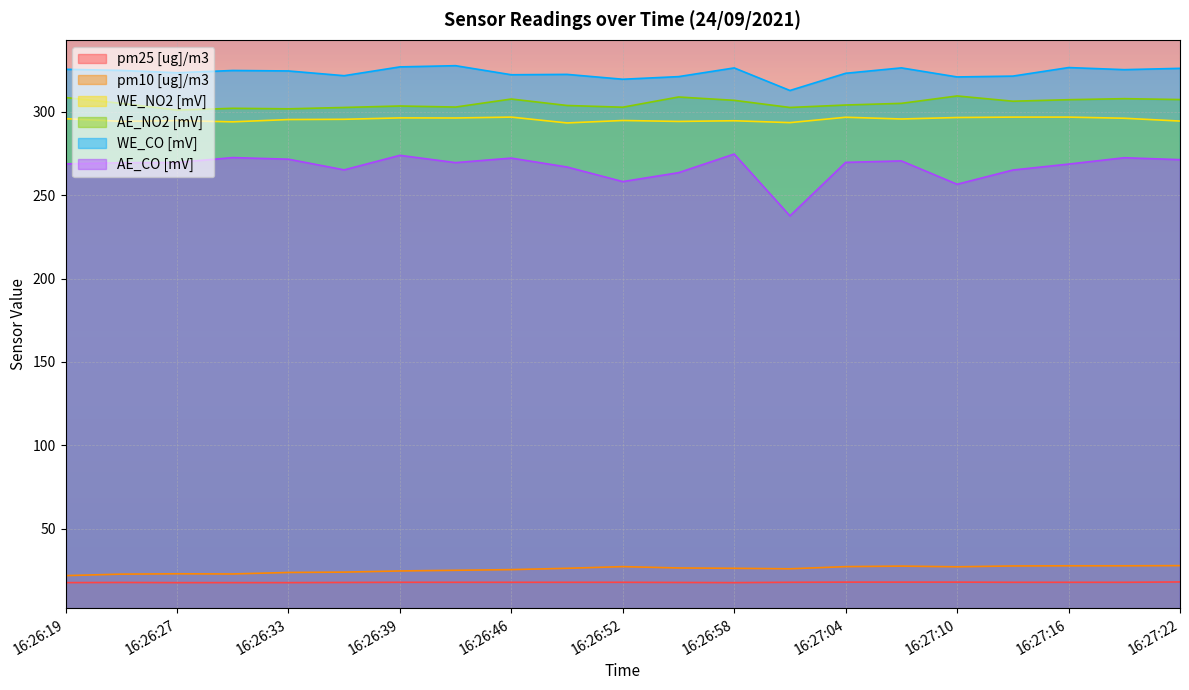

Reading right to left, transcribe all the data shown in this chart.

pm25 [ug]/m3: 16:27:22=18.0	16:27:19=17.8	16:27:16=17.8	16:27:13=17.8	16:27:10=17.9	16:27:07=17.9	16:27:04=17.9	16:27:01=17.8	16:26:58=17.6	16:26:55=17.7	16:26:52=17.8	16:26:49=17.8	16:26:46=17.8	16:26:43=17.8	16:26:39=17.8	16:26:36=17.7	16:26:33=17.6	16:26:30=17.6	16:26:27=17.6	16:26:24=17.7	16:26:19=17.6
pm10 [ug]/m3: 16:27:22=27.8	16:27:19=27.7	16:27:16=27.7	16:27:13=27.6	16:27:10=27.1	16:27:07=27.5	16:27:04=27.2	16:27:01=25.9	16:26:58=26.2	16:26:55=26.4	16:26:52=27.2	16:26:49=26.2	16:26:46=25.4	16:26:43=25.0	16:26:39=24.6	16:26:36=23.9	16:26:33=23.7	16:26:30=22.8	16:26:27=22.9	16:26:24=22.7	16:26:19=21.8
WE_NO2 [mV]: 16:27:22=294.5	16:27:19=296.2	16:27:16=296.9	16:27:13=296.9	16:27:10=296.6	16:27:07=295.8	16:27:04=296.8	16:27:01=293.6	16:26:58=294.7	16:26:55=294.3	16:26:52=294.8	16:26:49=293.4	16:26:46=296.9	16:26:43=296.3	16:26:39=296.4	16:26:36=295.6	16:26:33=295.4	16:26:30=294.0	16:26:27=294.8	16:26:24=294.3	16:26:19=295.9
AE_NO2 [mV]: 16:27:22=307.4	16:27:19=307.9	16:27:16=307.3	16:27:13=306.4	16:27:10=309.6	16:27:07=305.1	16:27:04=304.1	16:27:01=302.7	16:26:58=306.9	16:26:55=308.9	16:26:52=302.8	16:26:49=303.8	16:26:46=307.7	16:26:43=302.9	16:26:39=303.5	16:26:36=302.7	16:26:33=301.8	16:26:30=302.2	16:26:27=301.1	16:26:24=305.1	16:26:19=308.6
WE_CO [mV]: 16:27:22=326.1	16:27:19=325.3	16:27:16=326.6	16:27:13=321.5	16:27:10=321.0	16:27:07=326.4	16:27:04=323.2	16:27:01=312.8	16:26:58=326.4	16:26:55=321.2	16:26:52=319.6	16:26:49=322.5	16:26:46=322.3	16:26:43=327.7	16:26:39=327.0	16:26:36=321.7	16:26:33=324.6	16:26:30=324.8	16:26:27=323.5	16:26:24=324.9	16:26:19=325.6
AE_CO [mV]: 16:27:22=271.3	16:27:19=272.5	16:27:16=268.7	16:27:13=265.1	16:27:10=256.6	16:27:07=270.6	16:27:04=269.7	16:27:01=237.6	16:26:58=274.7	16:26:55=263.5	16:26:52=258.2	16:26:49=266.9	16:26:46=272.3	16:26:43=269.6	16:26:39=273.9	16:26:36=265.2	16:26:33=271.6	16:26:30=272.6	16:26:27=269.7	16:26:24=269.5	16:26:19=268.8